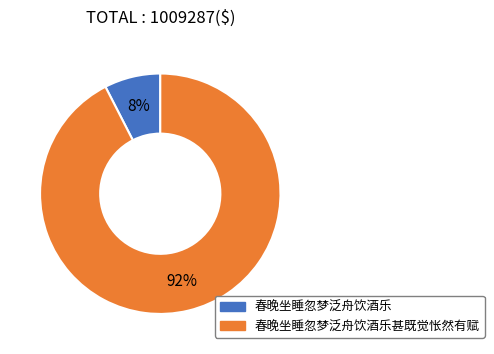

Which category has the smallest portion of the pie?

春晚坐睡忽梦泛舟饮酒乐